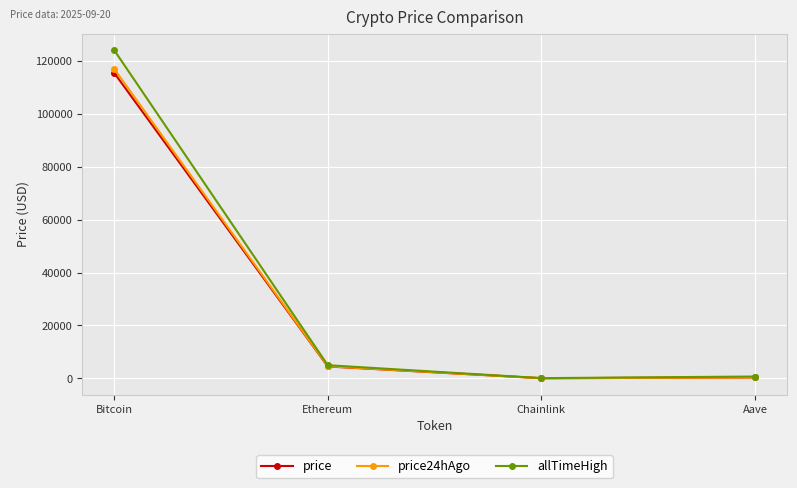

The price24hAgo series shows 117026.0 at Bitcoin. True or false?

True